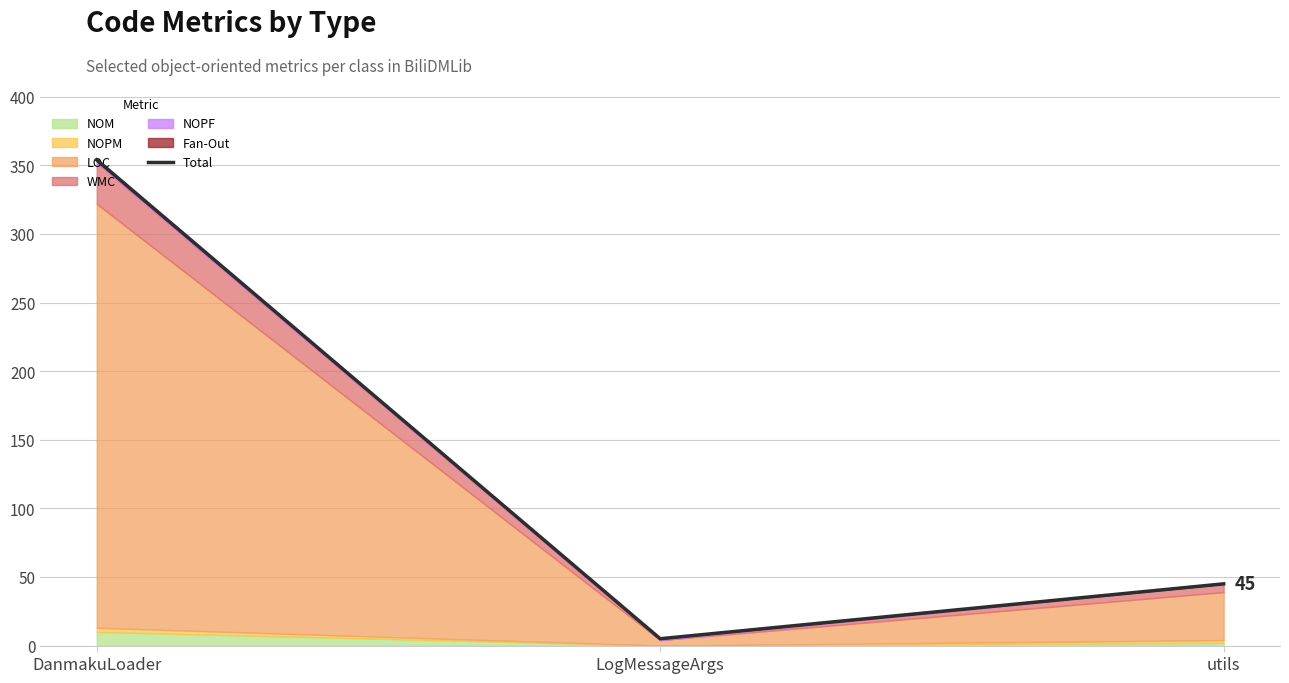

What is the minimum value shown in the chart?

5